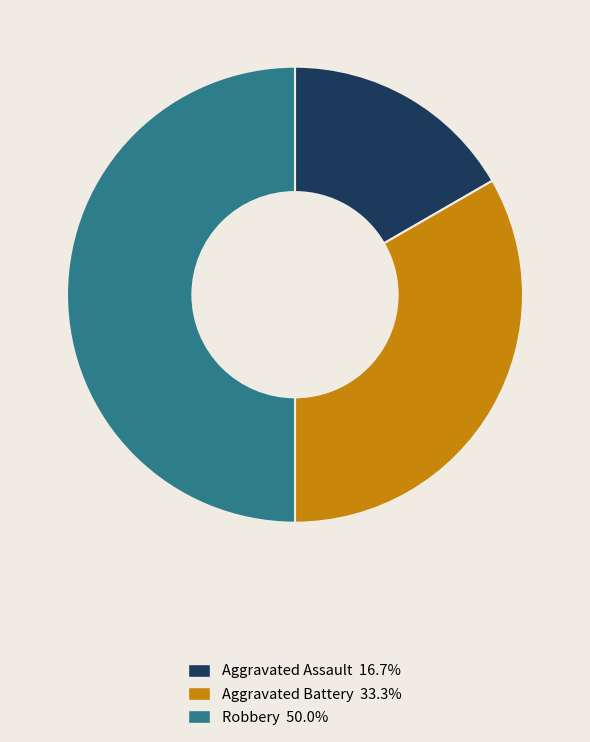

What is the ratio of the value at Aggravated Battery to the value at Robbery?

0.7